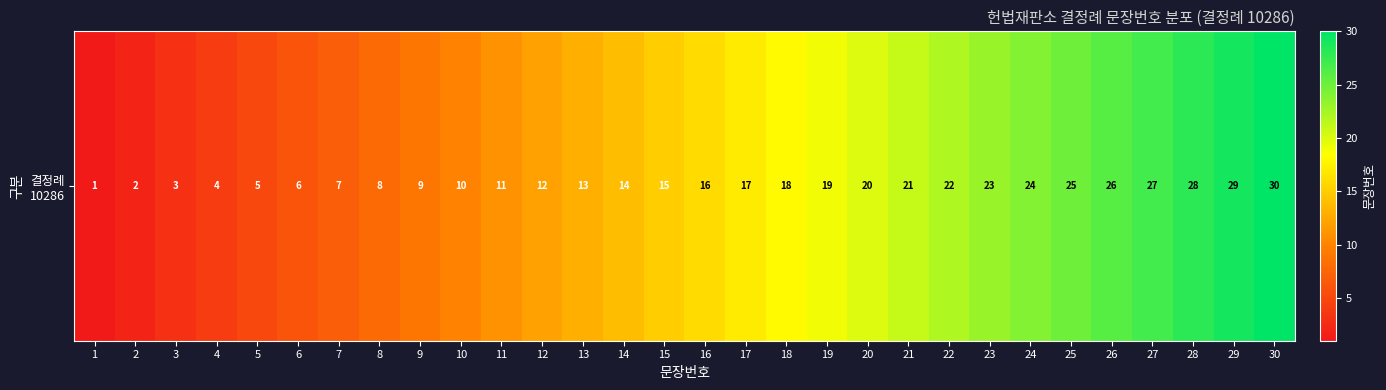

Which category has the lowest value across all series?

1